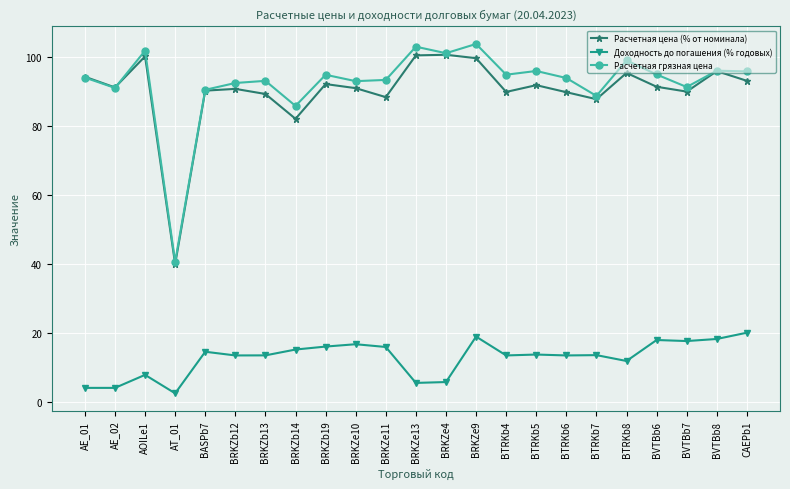

What is the highest value of the Доходность до погашения (% годовых) series?

20.1